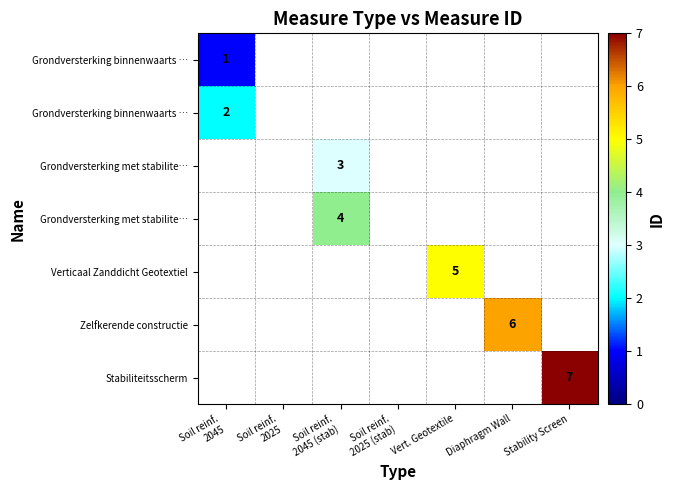

What is the minimum value shown in the chart?

1.0